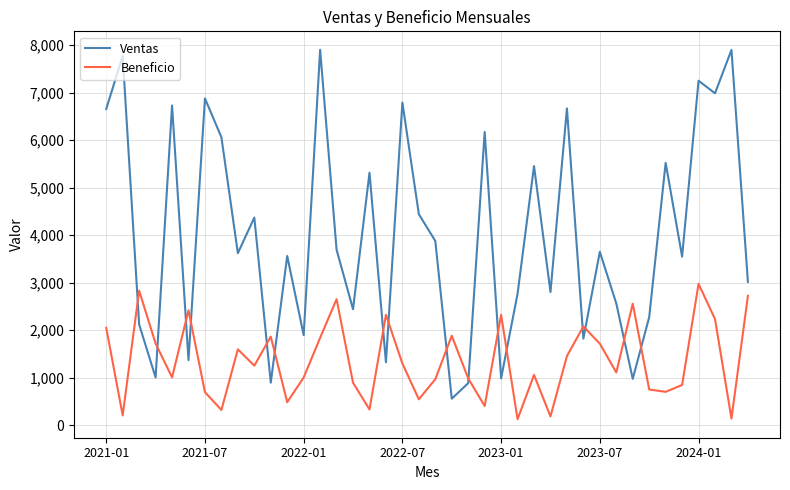

What is the maximum value shown in the chart?

7901